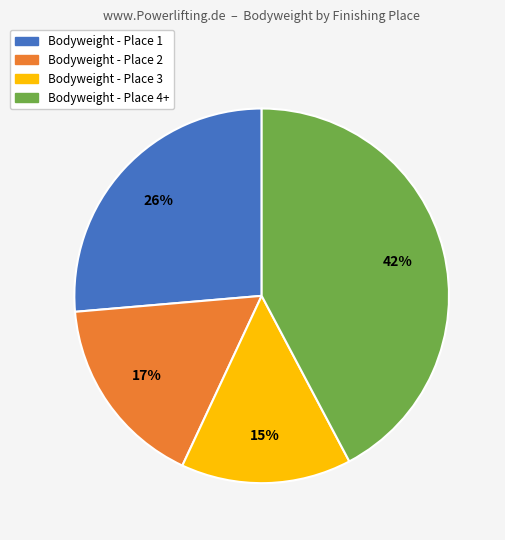

Count the number of slices in the pie.

4